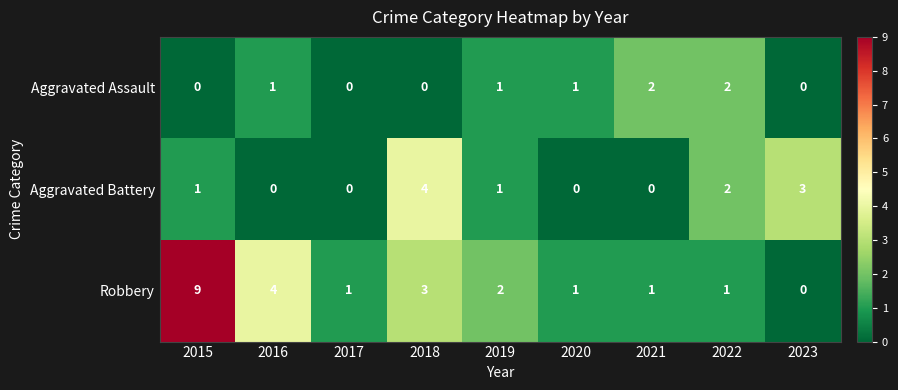

How many categories are shown in the chart?

9